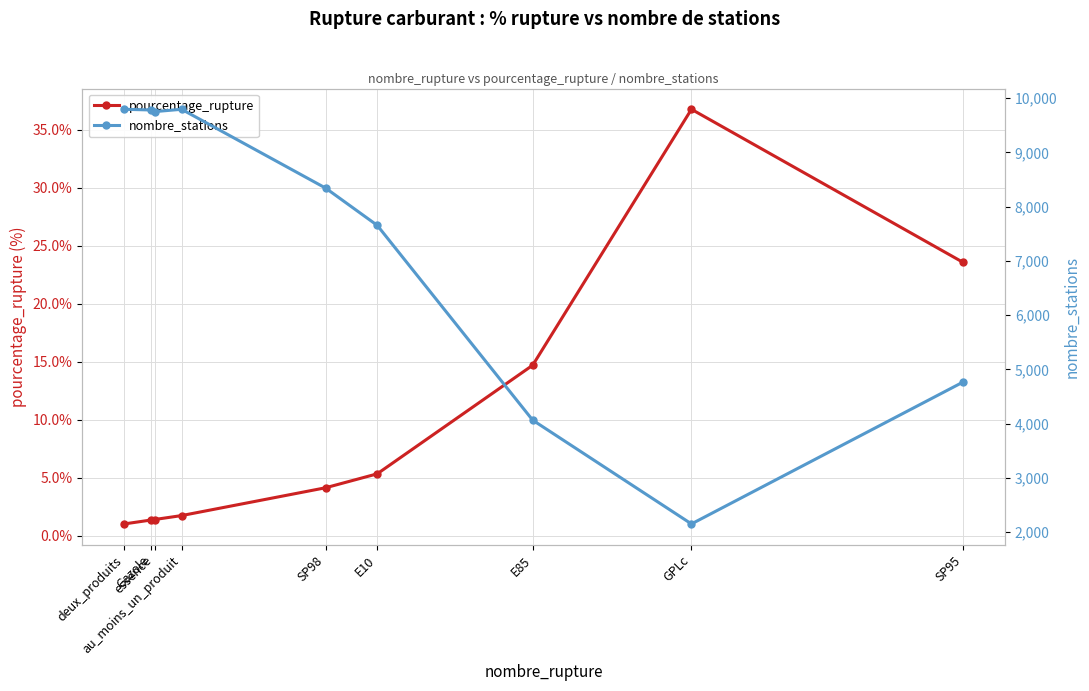

Rank the series at SP98 from highest to lowest value.

nombre_stations, pourcentage_rupture